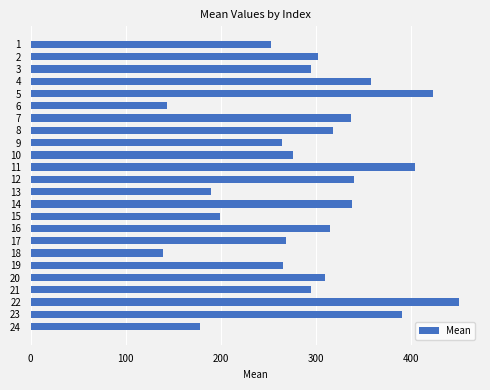

What is the value of the 2nd bar from the top?

302